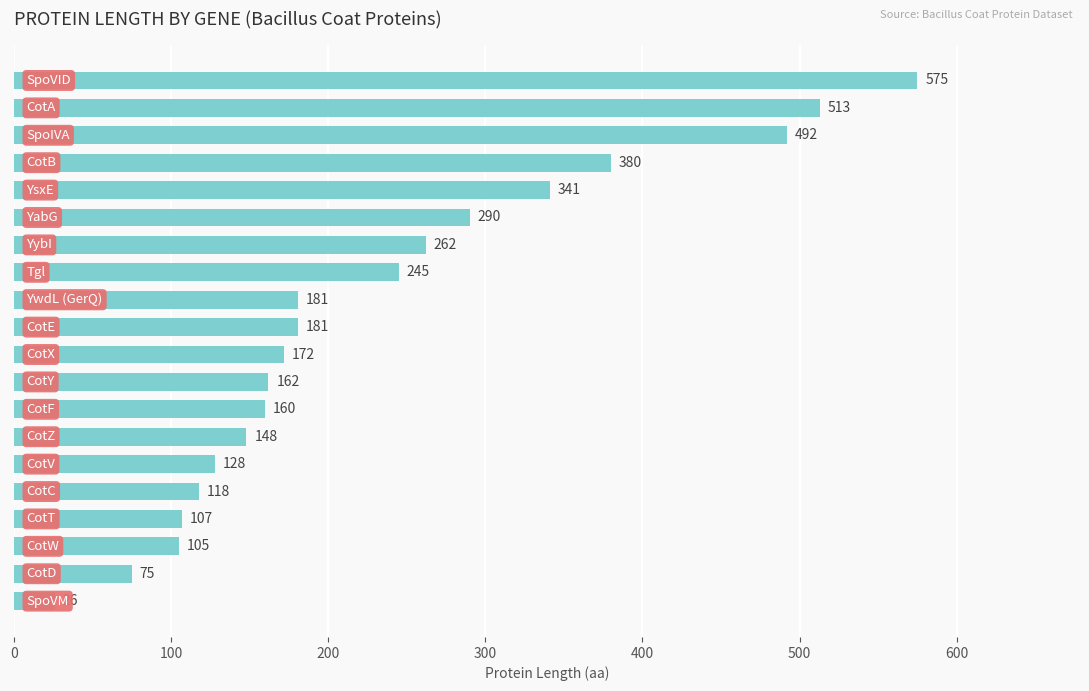

What is the sum of all values?

4661